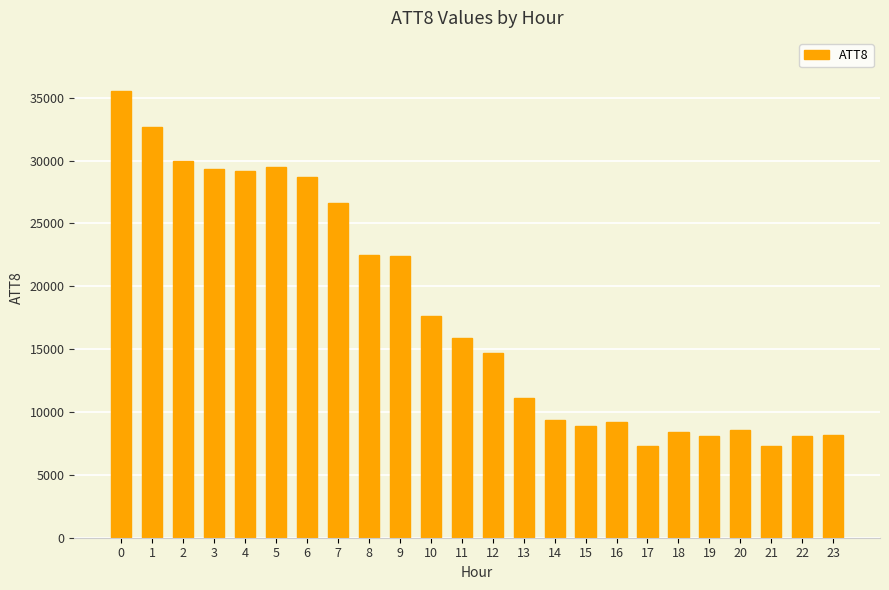

The chart shows a value of 21325 at 12. True or false?

False